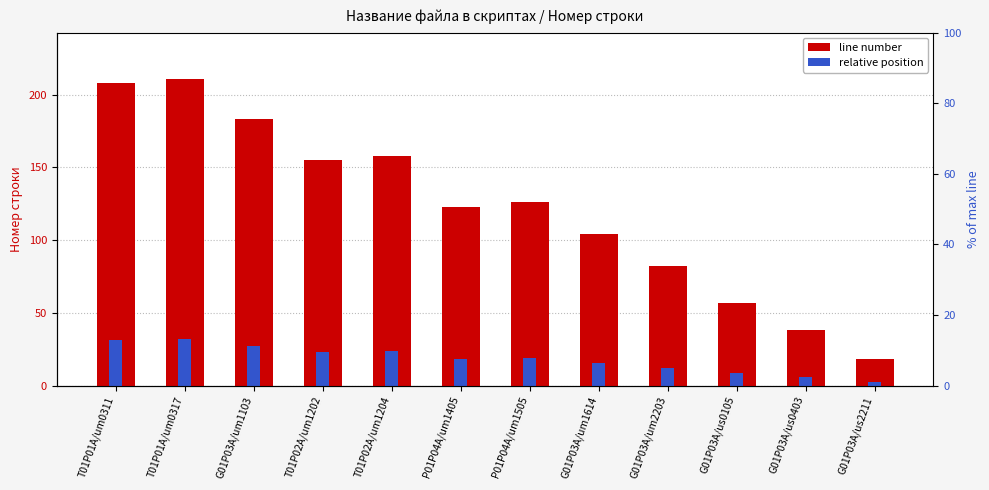

Reading left to right, extract all data points from this chart.

line number: 208.0	211.0	183.0	155.0	158.0	123.0	126.0	104.0	82.0	57.0	38.0	18.0
relative position: 31.2	31.6	27.4	23.2	23.7	18.4	18.9	15.6	12.3	8.5	5.7	2.7